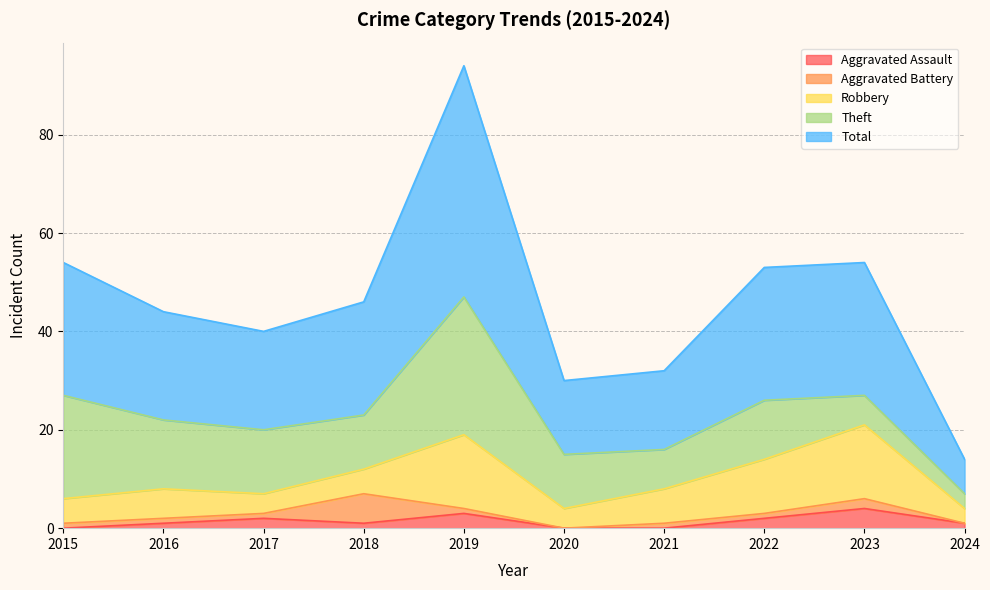

Which has a higher value, 2015 or 2017?

2017